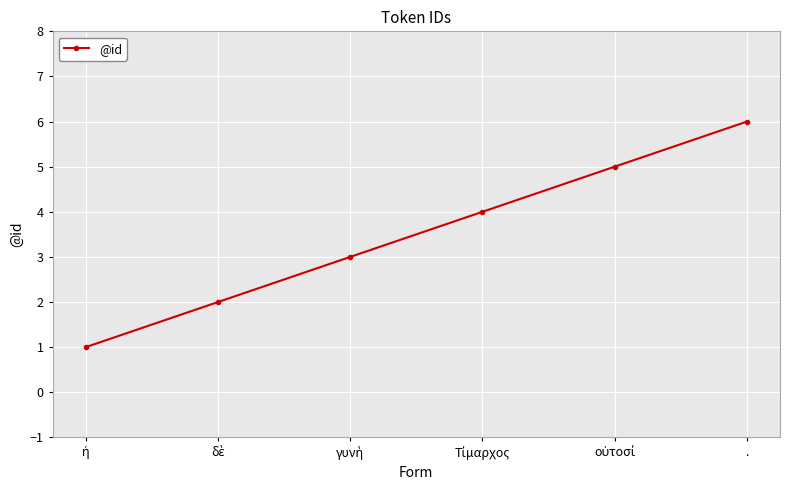

What is the maximum value shown in the chart?

6